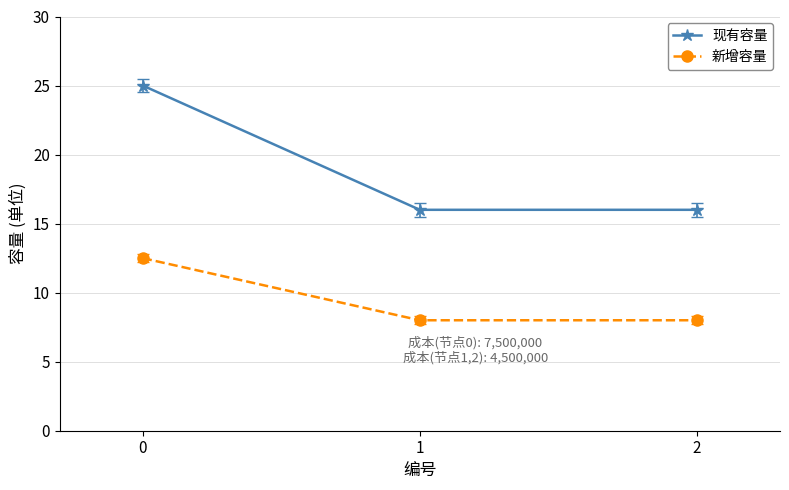

Count the 新增容量 values in the range 8 to 12.

2